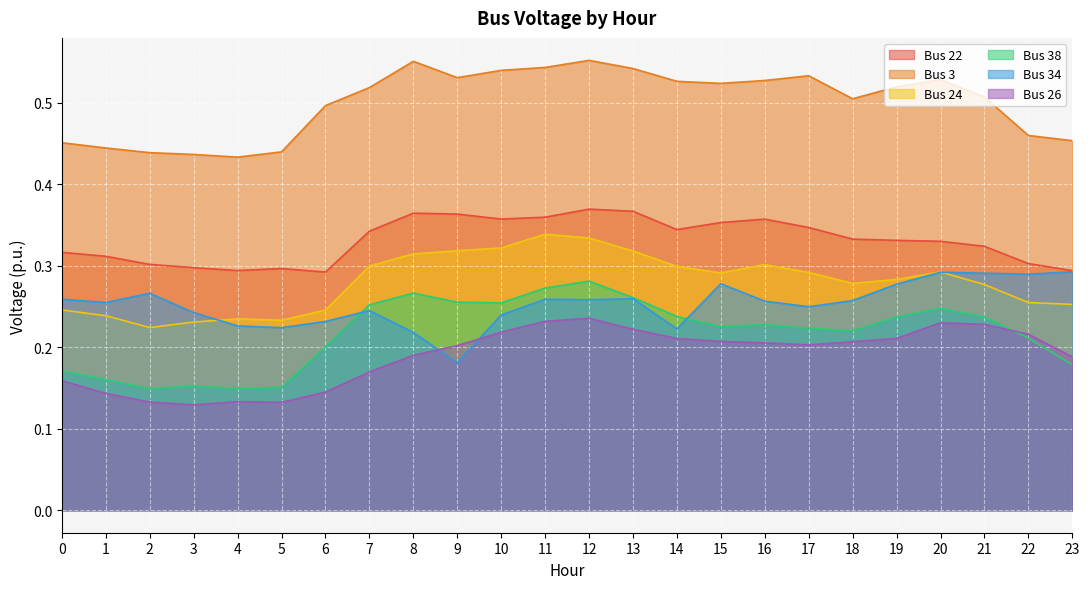

At which category does Bus 38 reach its first local peak?

3